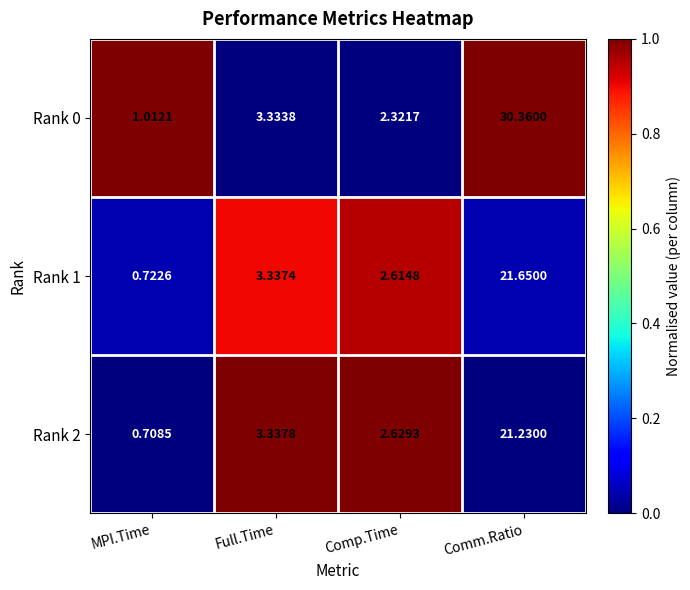

At which label does Rank 1 first exceed 3?

Full.Time